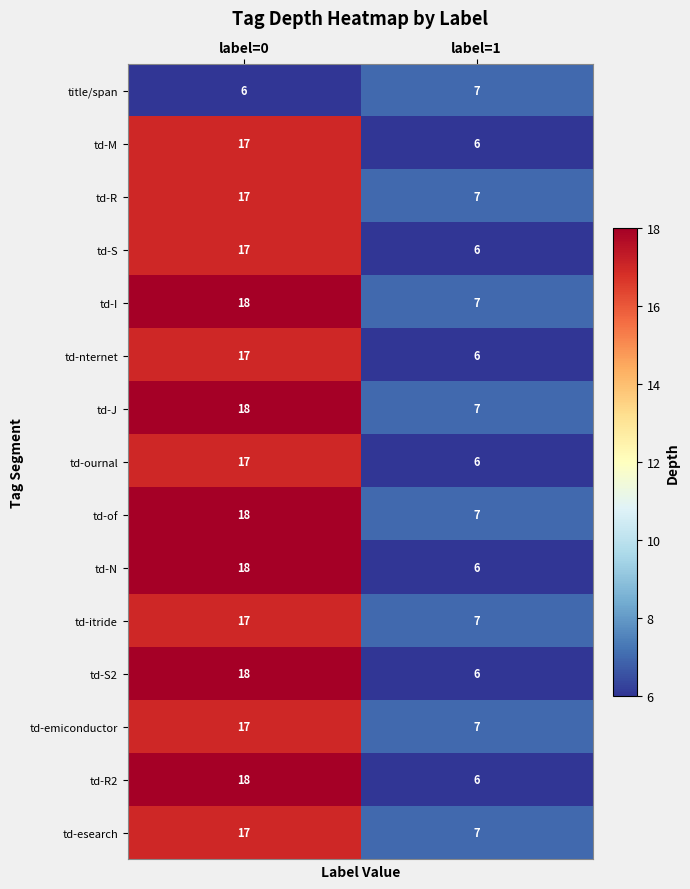

What is the lowest value of the td-R2 series?

6